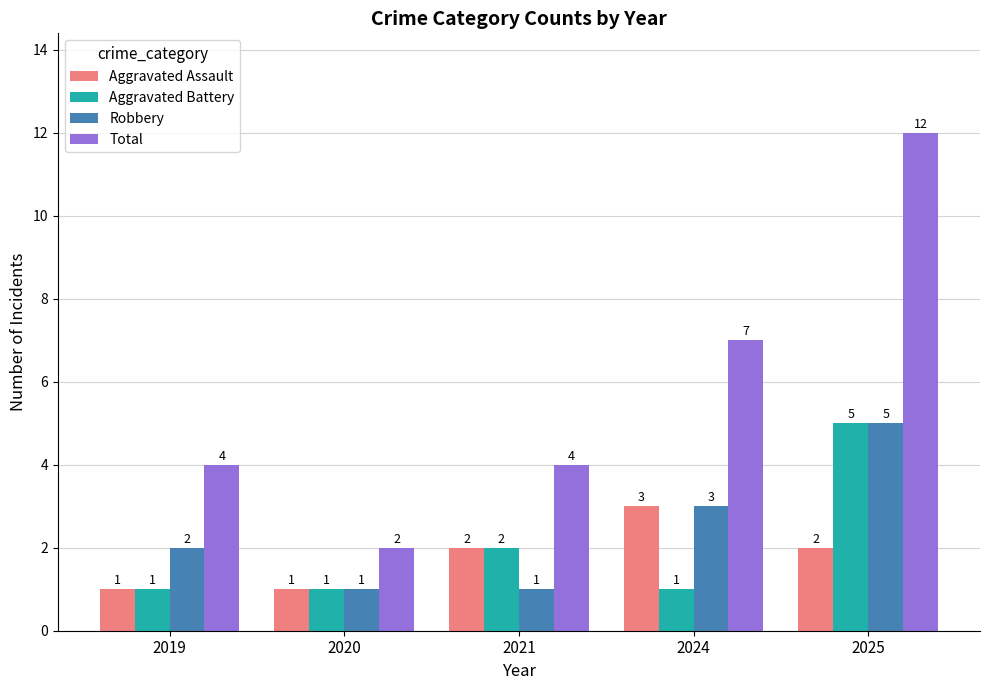

Are the bars grouped side by side (vs. stacked)?

Yes